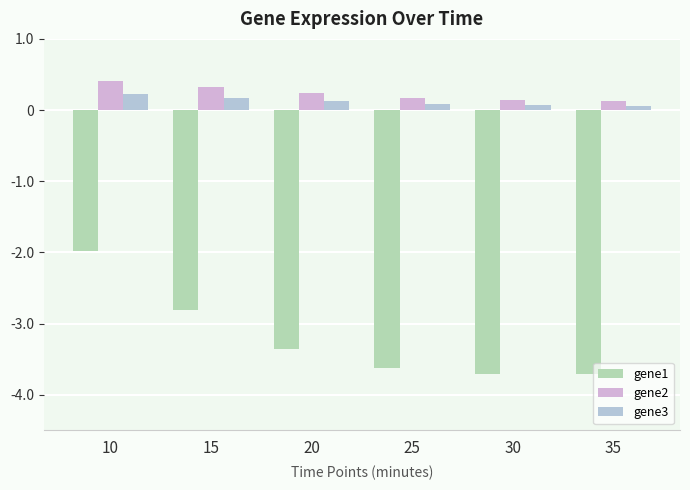

Count the number of categories in the chart.

6